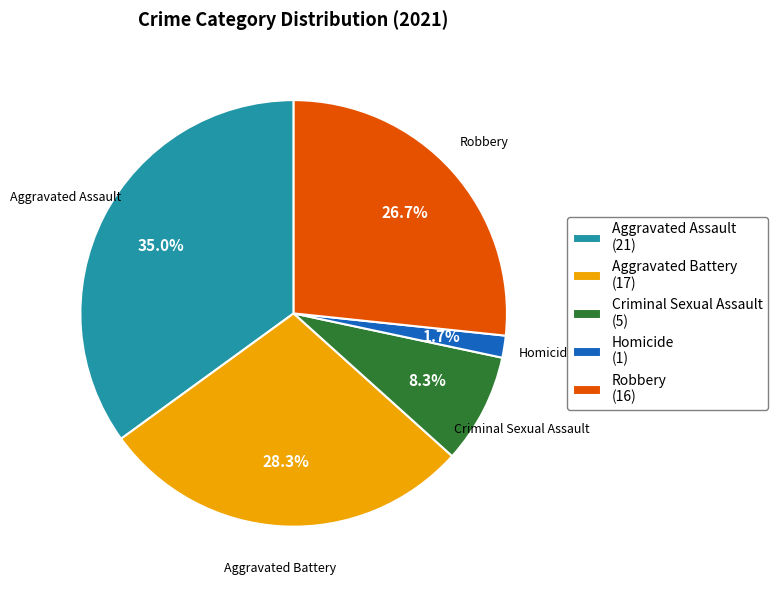

To the nearest percent, what is the combined percentage of Aggravated Battery and Robbery?

55%